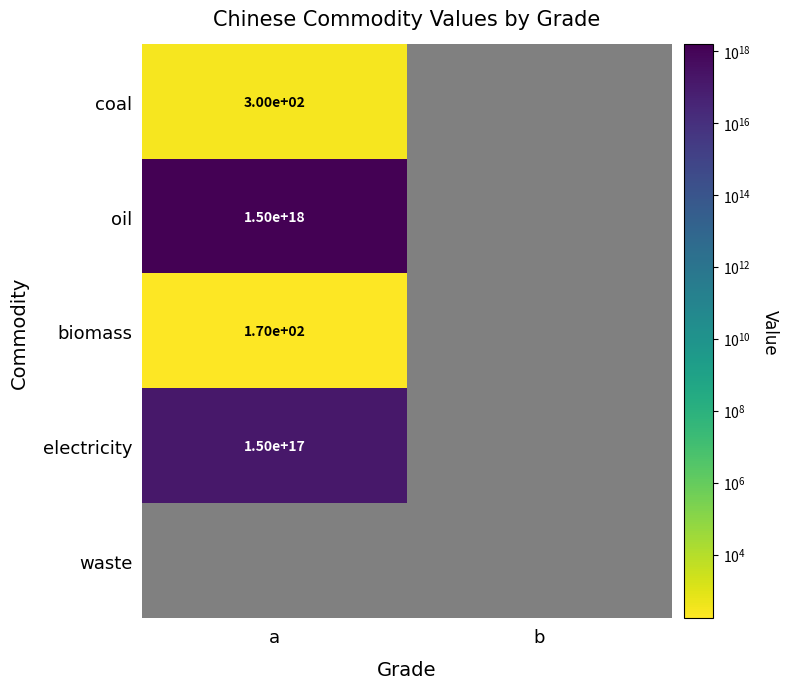

The biomass series shows 170 at a. True or false?

True